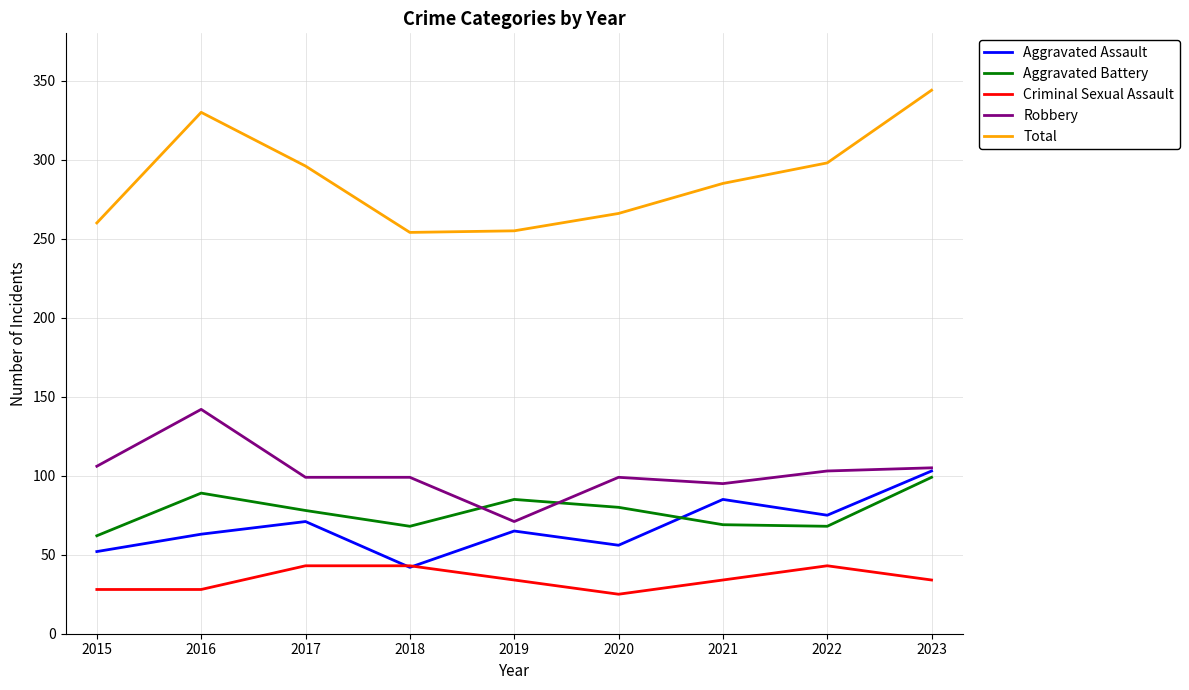

What is the approximate value of Aggravated Battery at 2021?

69